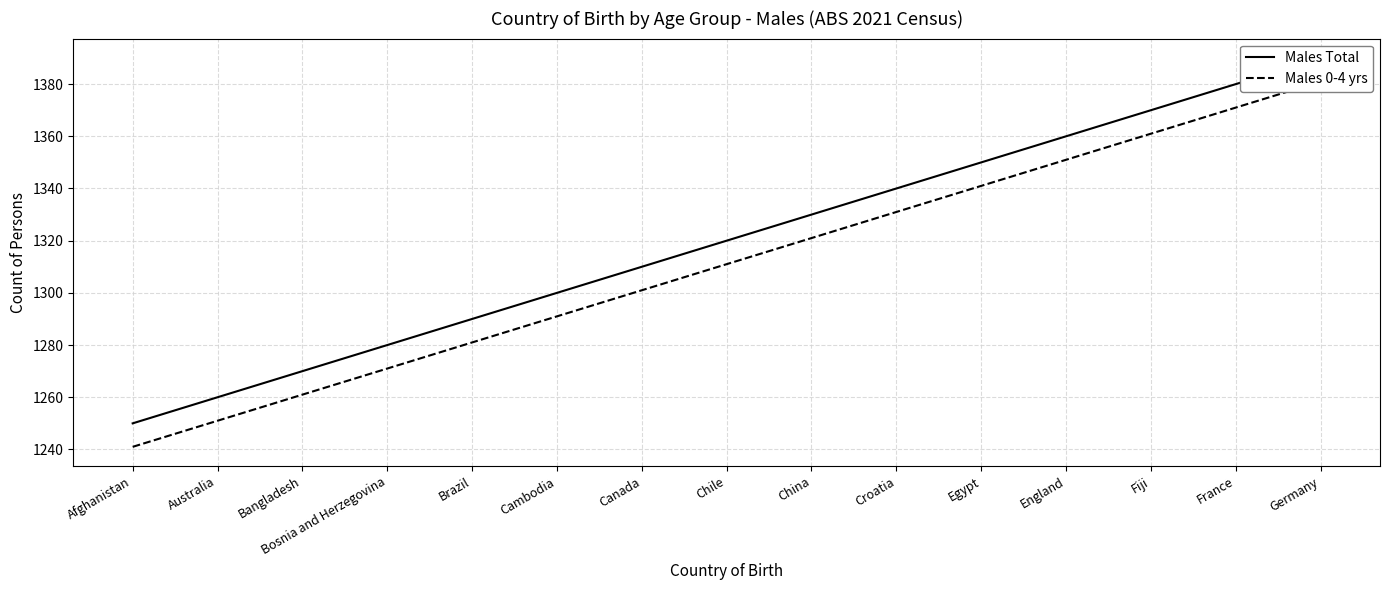

Where does the Males Total series first go above 1320?

China